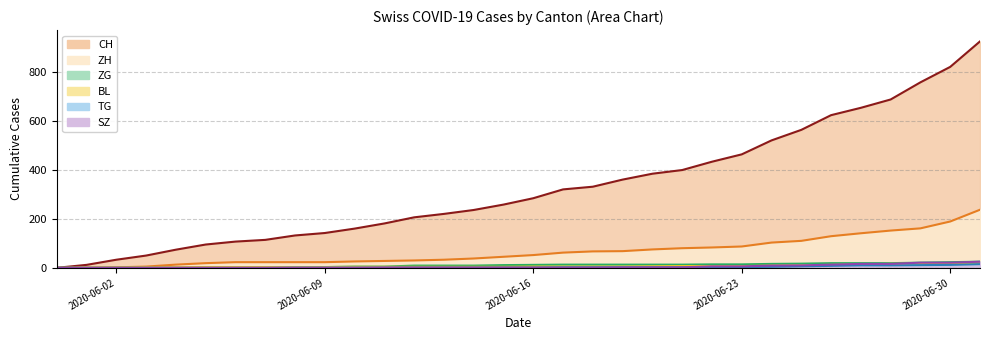

What position from the left is 2020-06-11?

12